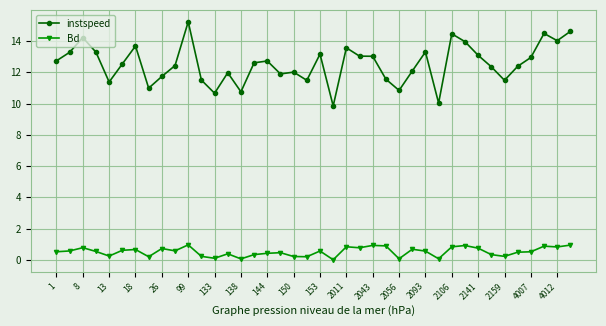

True or false: instspeed has more than 0 interior local peaks.

True